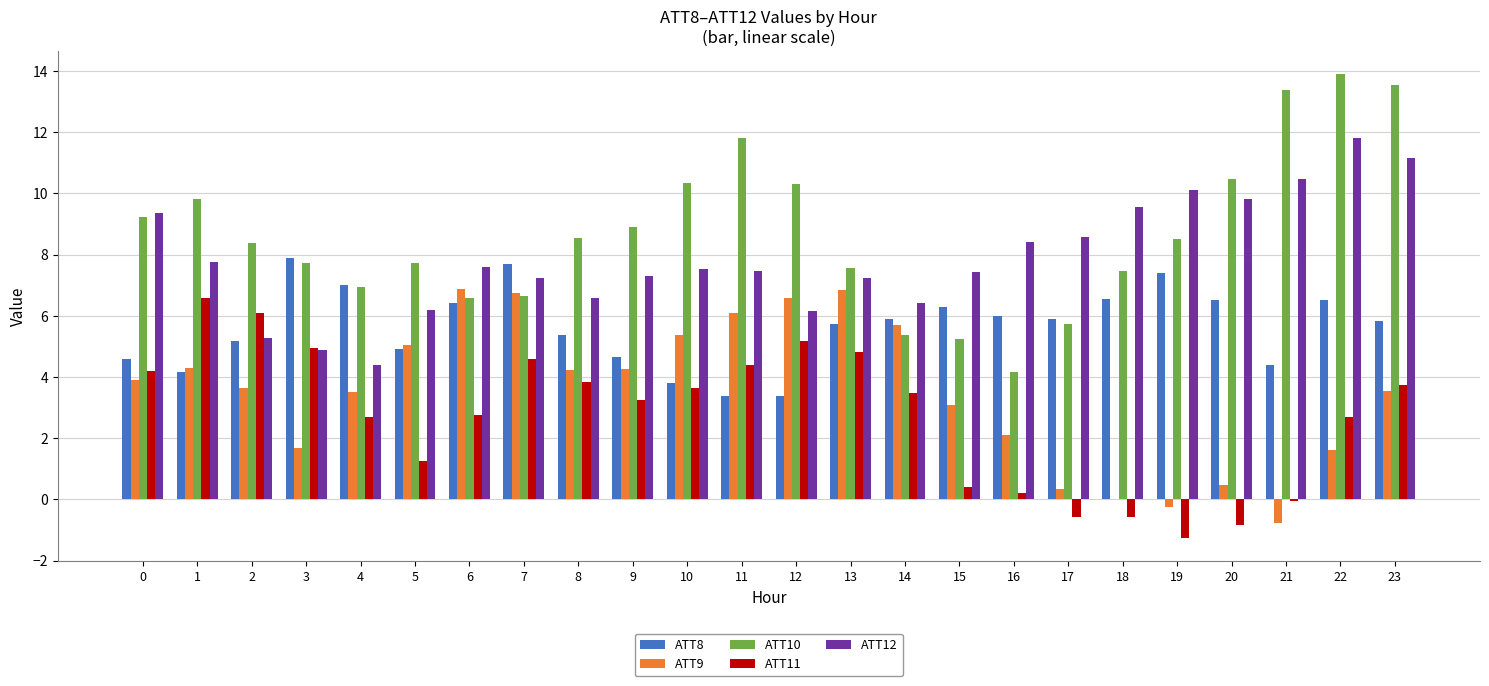

True or false: ATT10 has a value of 2.7 at 19.

False